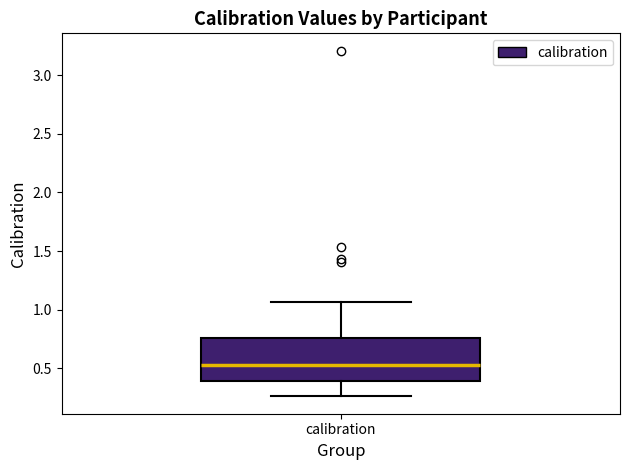

Read this box plot against the y-axis: the position of the median line, the range covered by the box, and the ends of both whiskers. The values are not printed on the chart, so give them approximately, as read against the axis.

median 0.55, box 0.40 to 0.75, whiskers 0.25 to 1.05